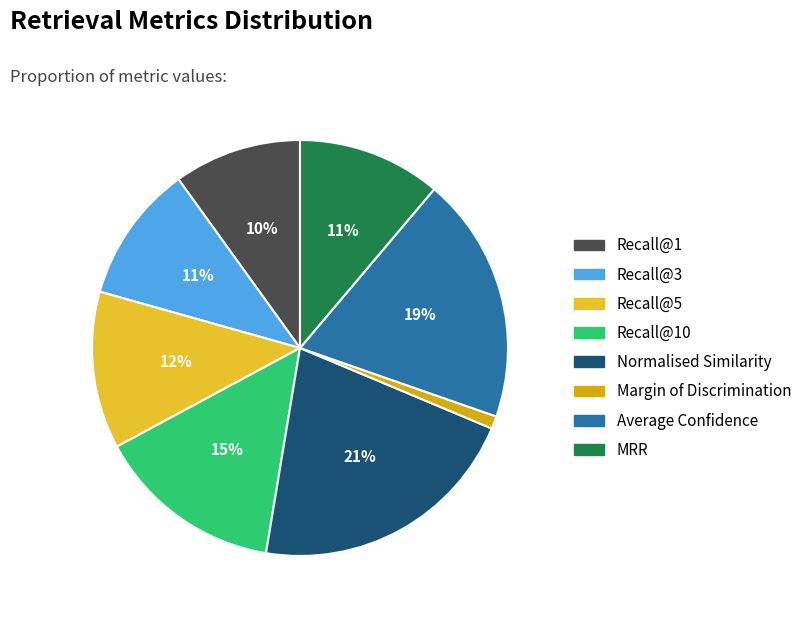

Is there any slice that represents more than half of the pie?

No